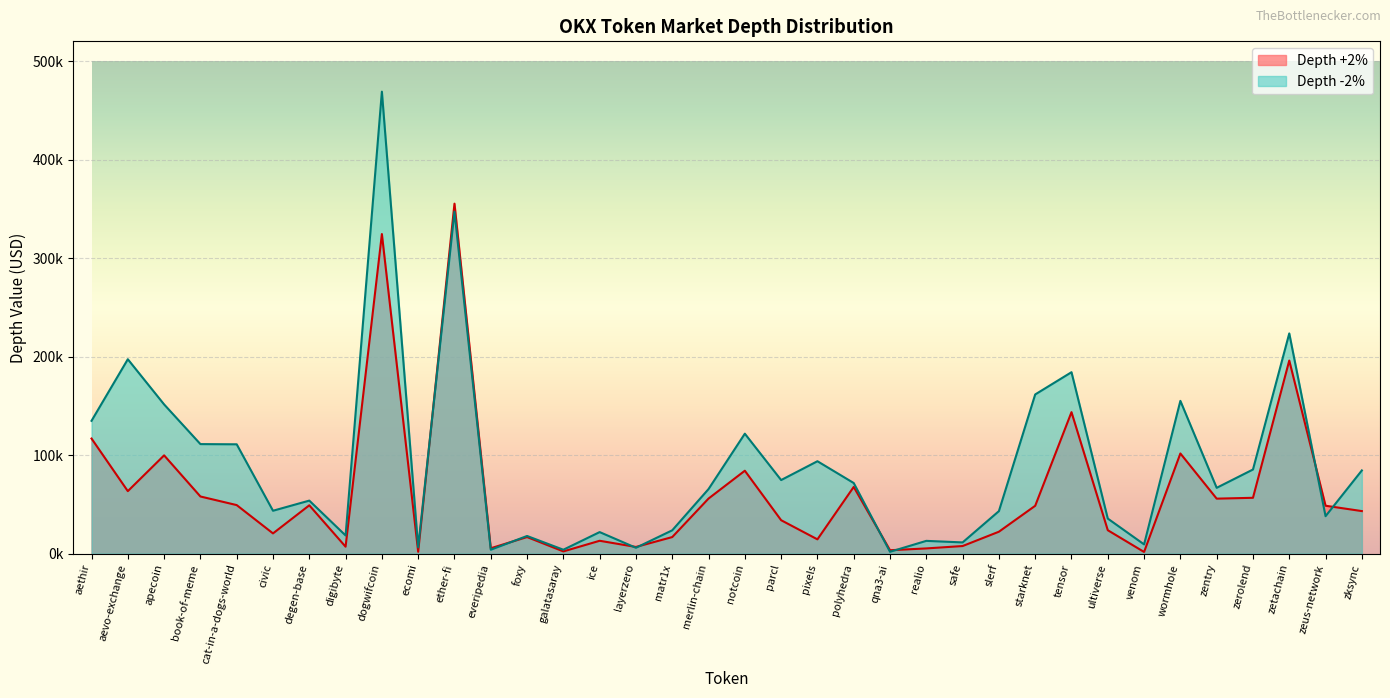

What is the difference between the Depth +2% values at cat-in-a-dogs-world and zksync?

6082.8